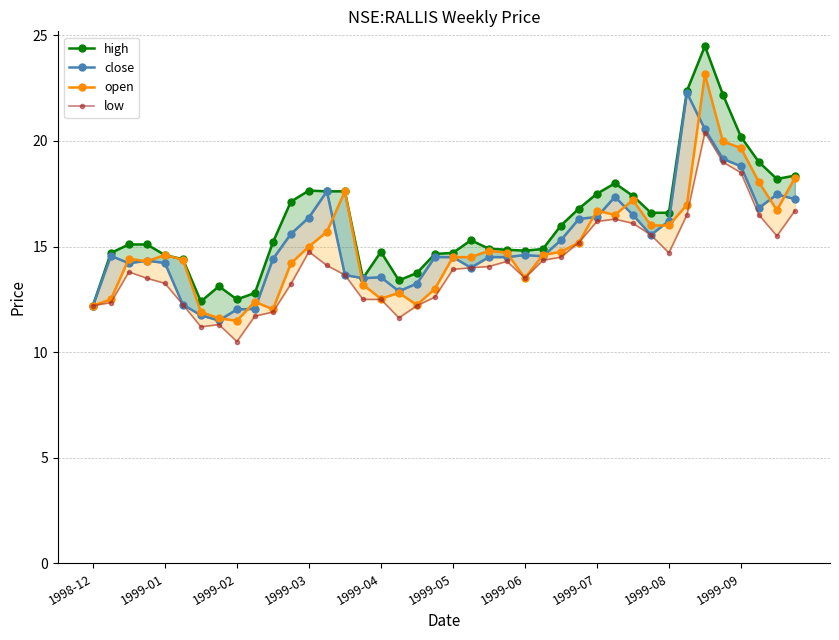

Which series has the largest range (max minus min)?

high